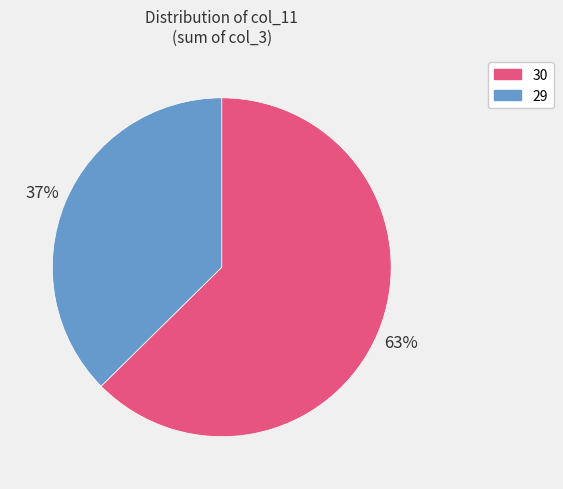

Is the sum of 30 and 29 greater than half?

Yes